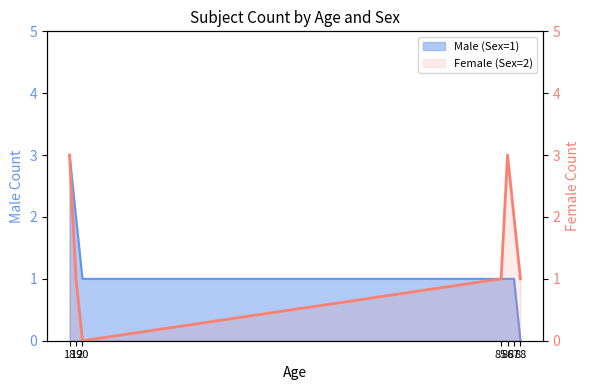

Rank the categories by value from highest to lowest.

18, 86, 87, 19, 85, 88, 20